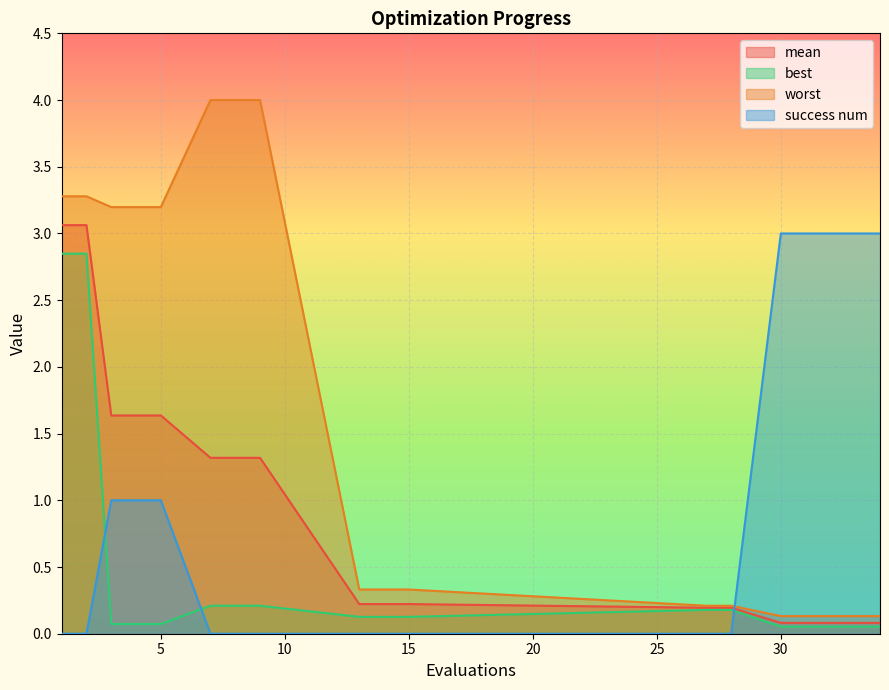

Rank the series by their maximum value, from highest to lowest.

worst, mean, success num, best